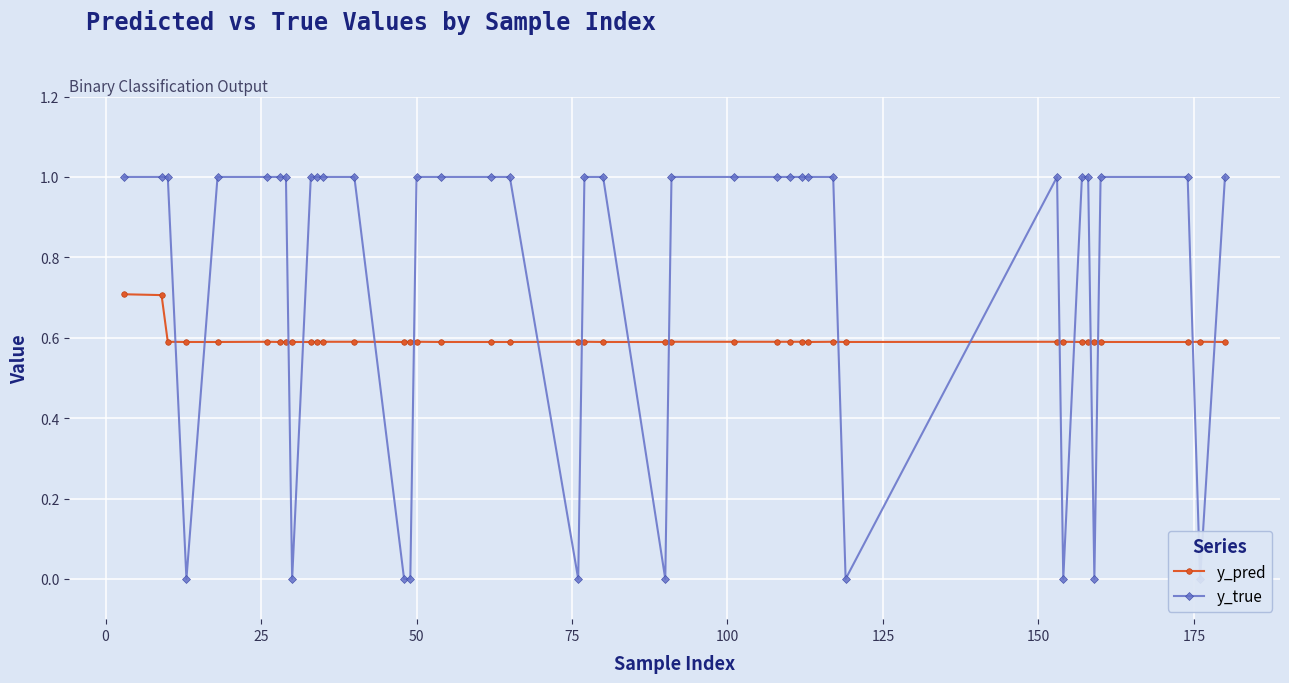

How many y_pred values are between 0 and 1?

40